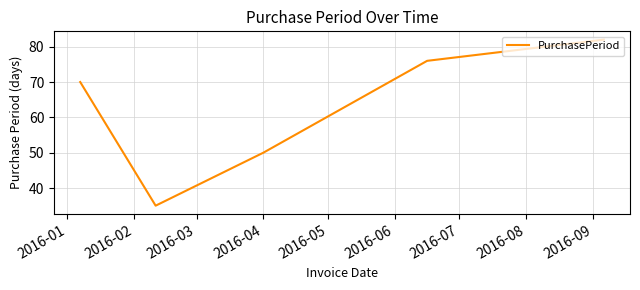

What is the greatest value displayed?

82